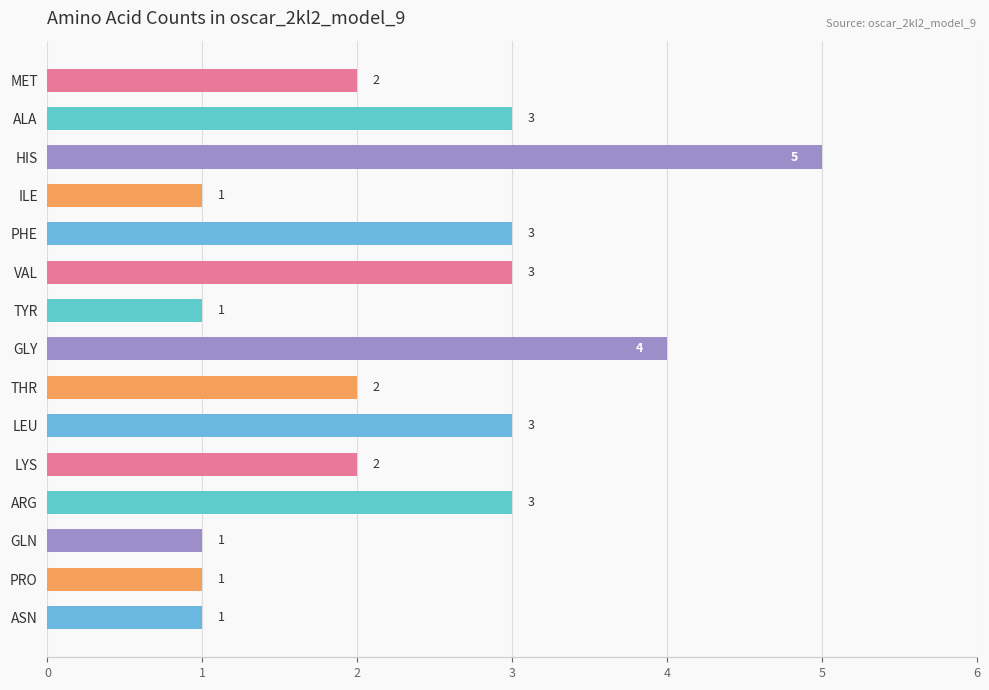

The chart shows a value of 5 at HIS. True or false?

True